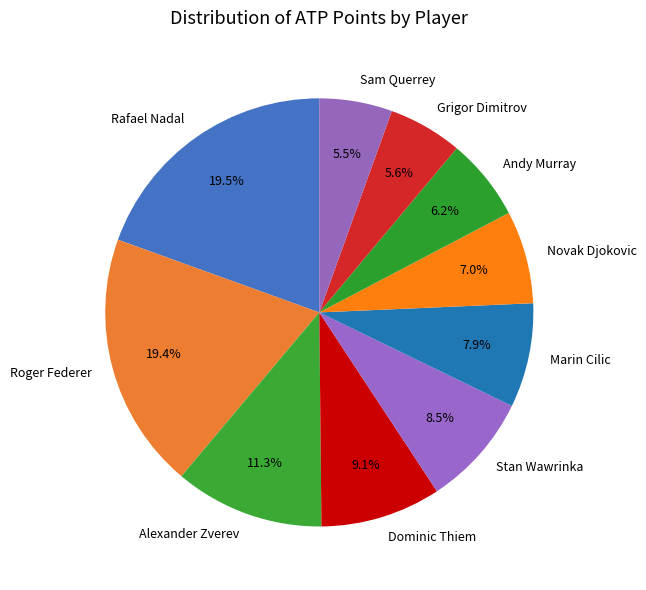

Does any single category account for the majority?

No